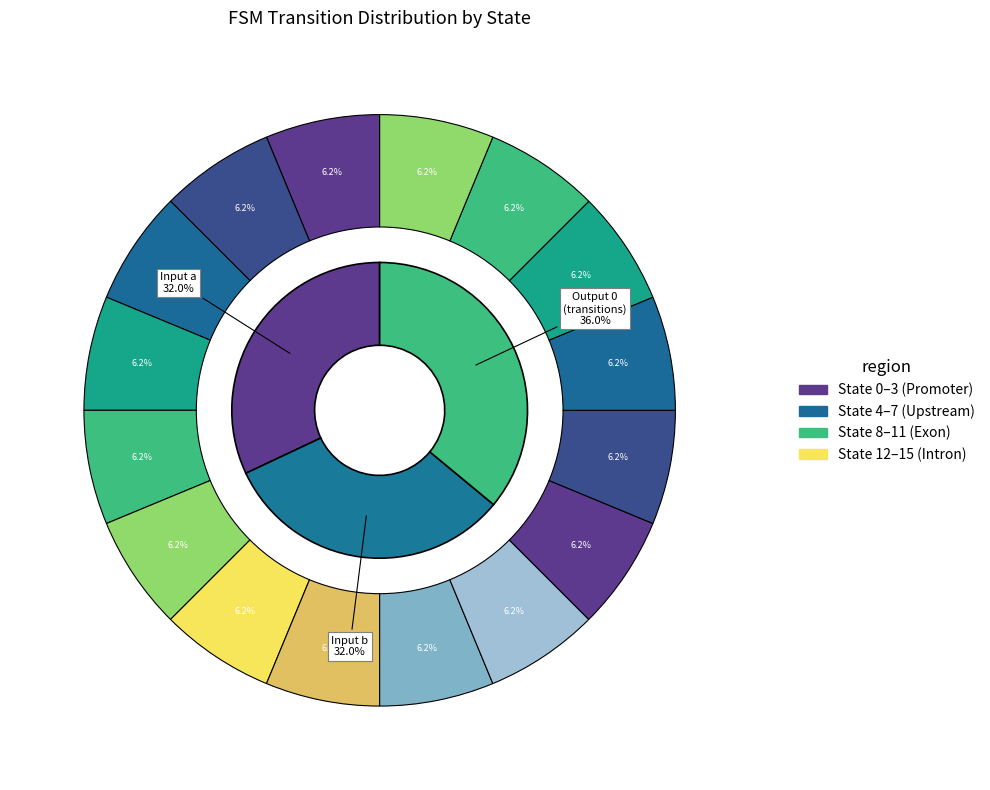

Does any single category account for the majority?

No